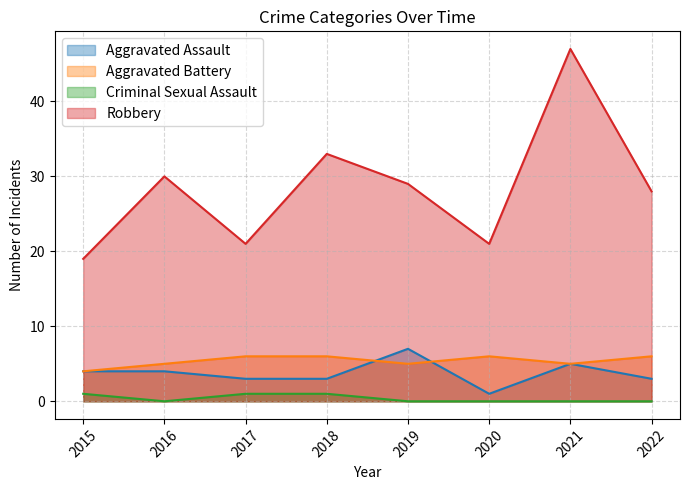

Does the chart display data point markers on the line(s)?

No